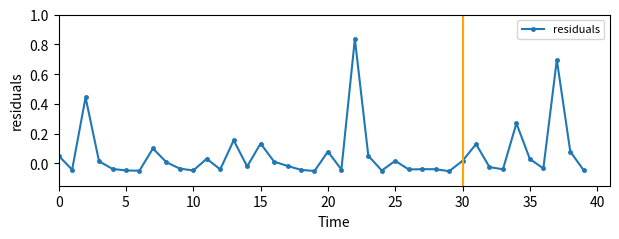

What is the difference between the second highest and minimum values?

0.7